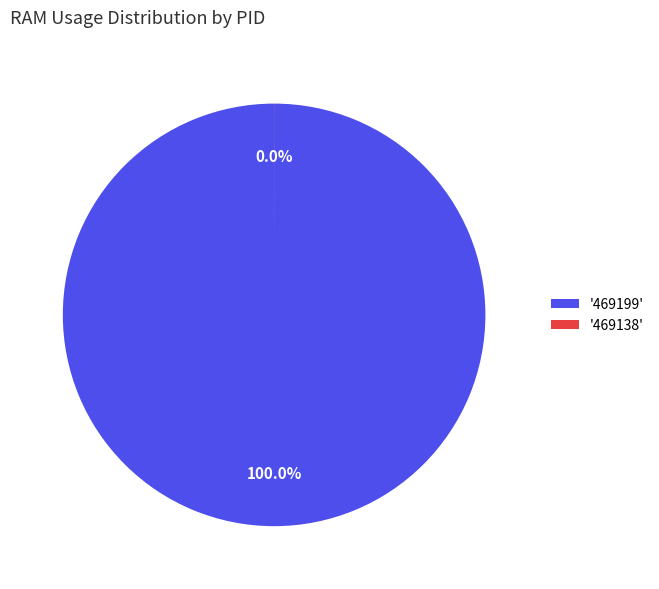

To the nearest percent, what is the average slice percentage?

50%